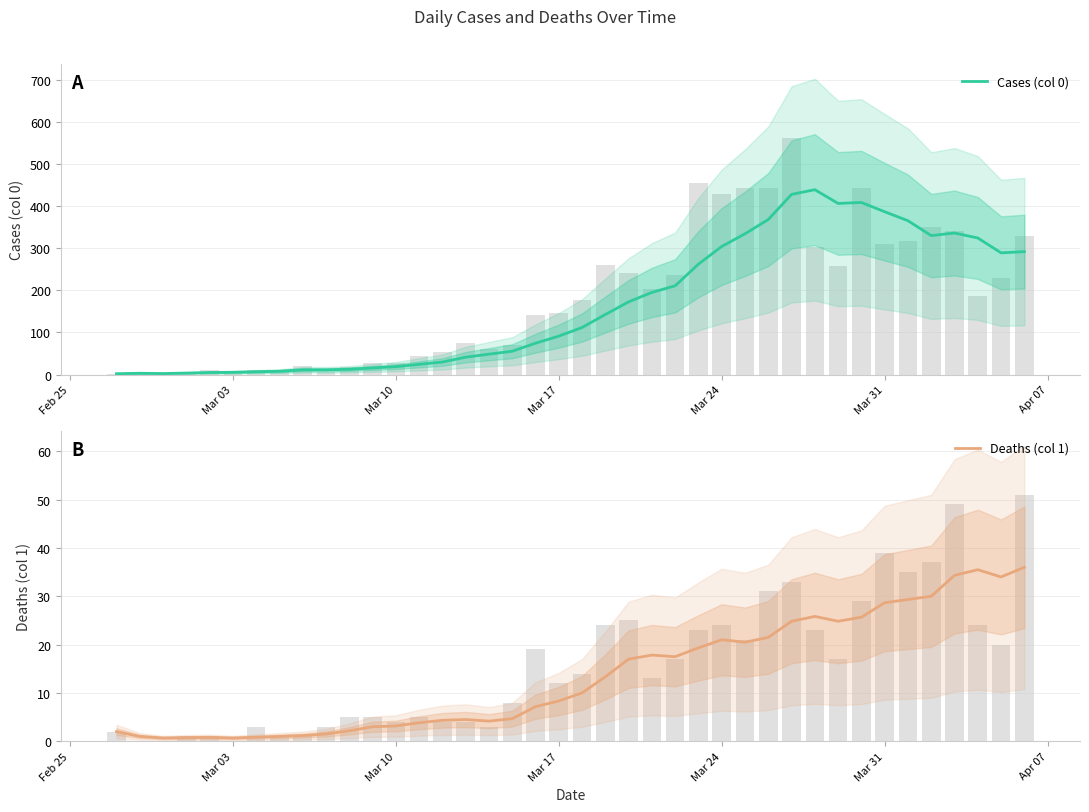

Which series has the largest total across all categories?

Cases (col 0)